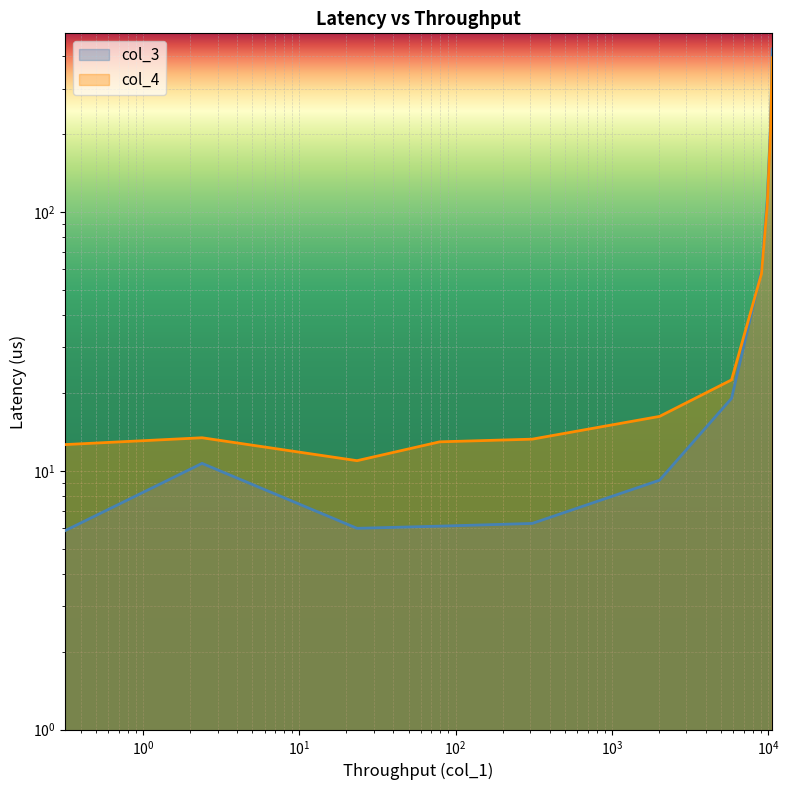

Reading left to right, extract all data points from this chart.

col_3: 5.9	10.7	6.0	6.1	6.3	9.2	19.0	59.4	111.5	215.6	426.2
col_4: 12.6	13.4	10.9	12.9	13.3	16.2	22.5	57.8	106.2	202.4	394.6